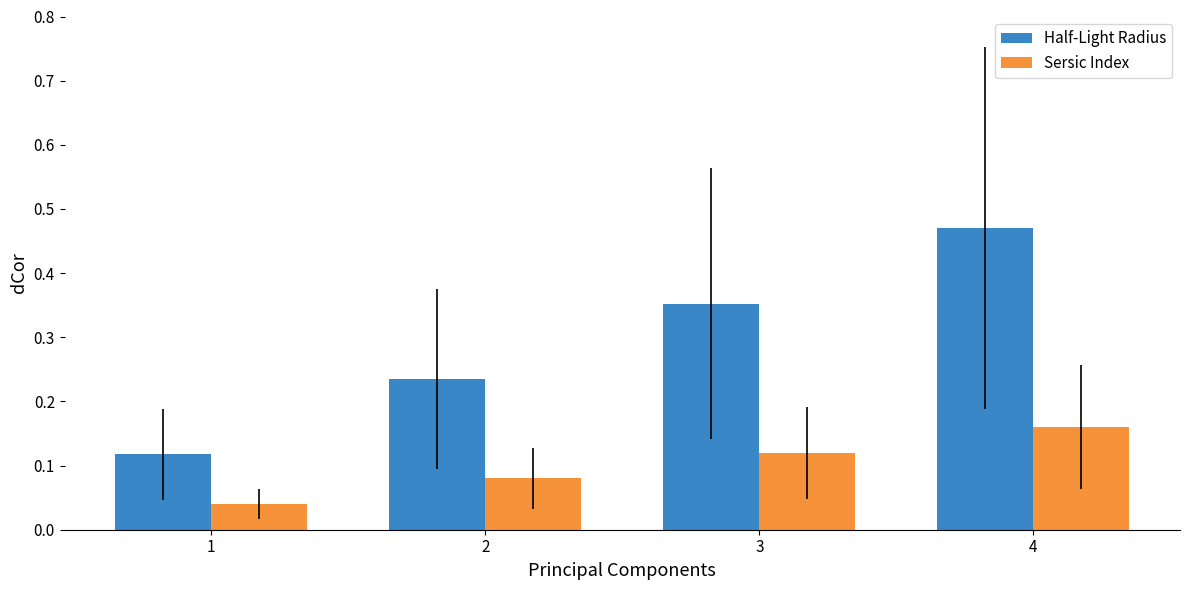

Which series has the largest range (max minus min)?

Half-Light Radius